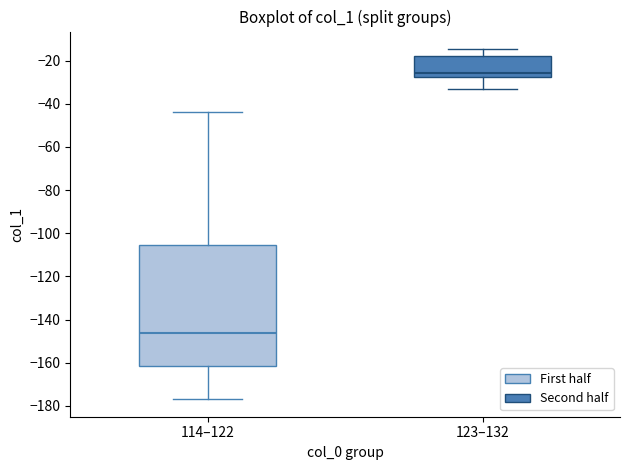

Which box's median line is the lowest?

114–122